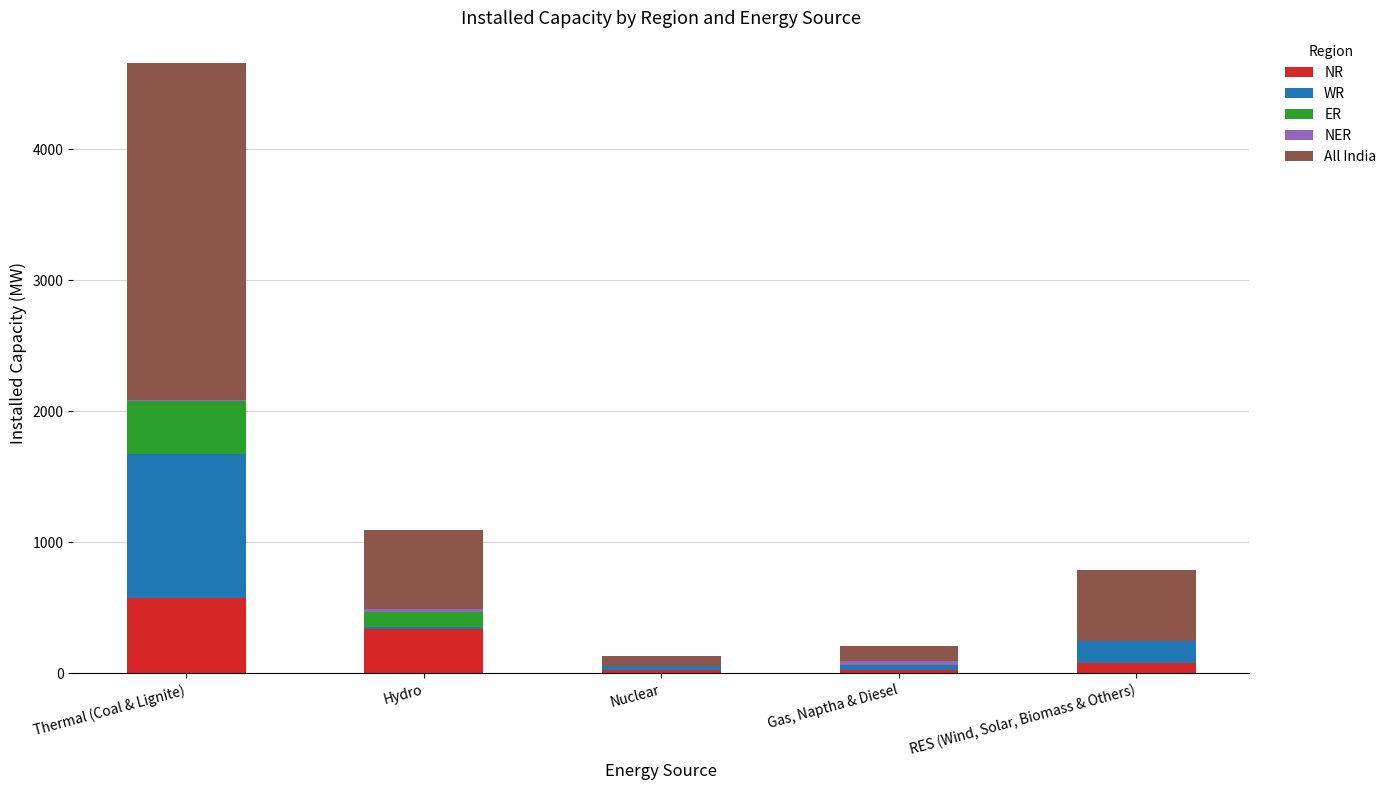

Does the chart contain stacked bars?

Yes